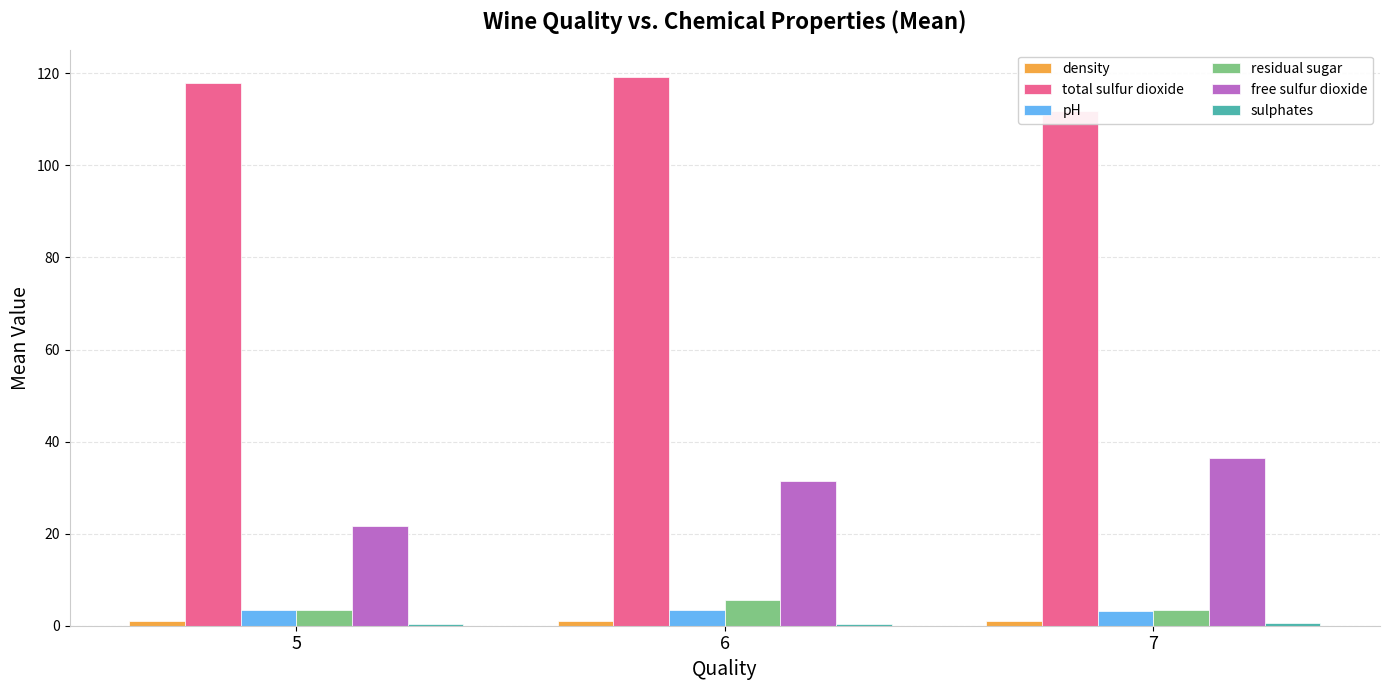

What value does the total sulfur dioxide series have at 7?

111.9